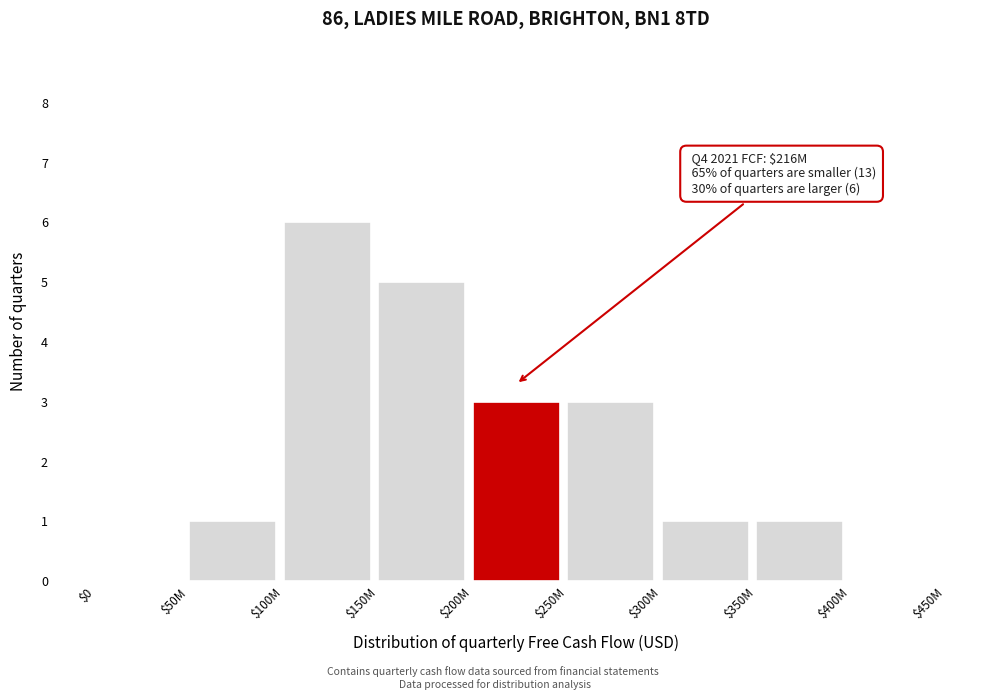

Is it true that the value at $150M is 5?

True